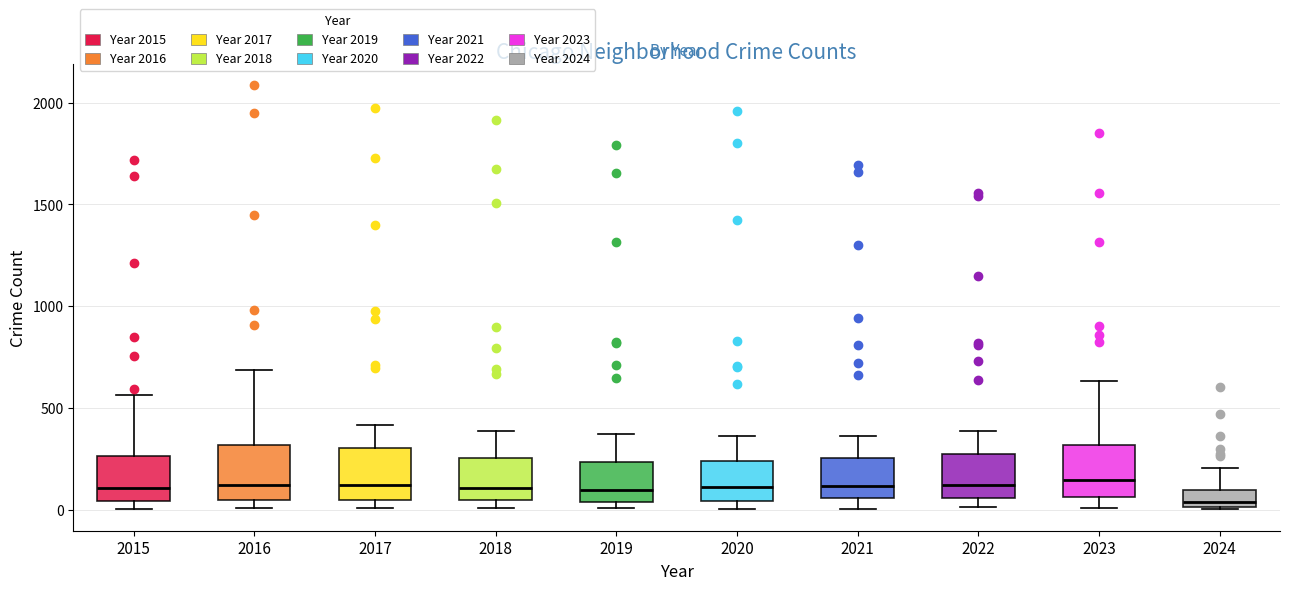

Where does the median line of the box at x = 2023 sit on the y-axis? The values are not printed on the chart, so give them approximately, as read against the axis.

150